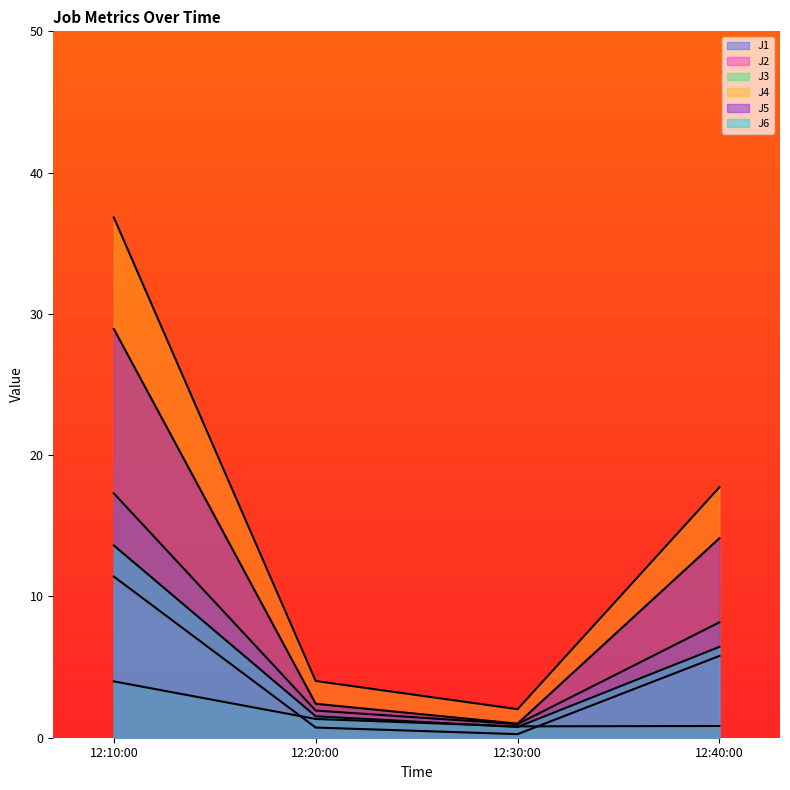

Reading left to right, what are all the values shown in this chart?

J1: 17.3	1.9	1.0	8.2
J2: 11.4	0.7	0.3	5.8
J3: 4.0	1.3	0.8	0.8
J4: 36.8	4.0	2.0	17.7
J5: 28.9	2.4	1.0	14.1
J6: 13.6	1.5	0.8	6.4